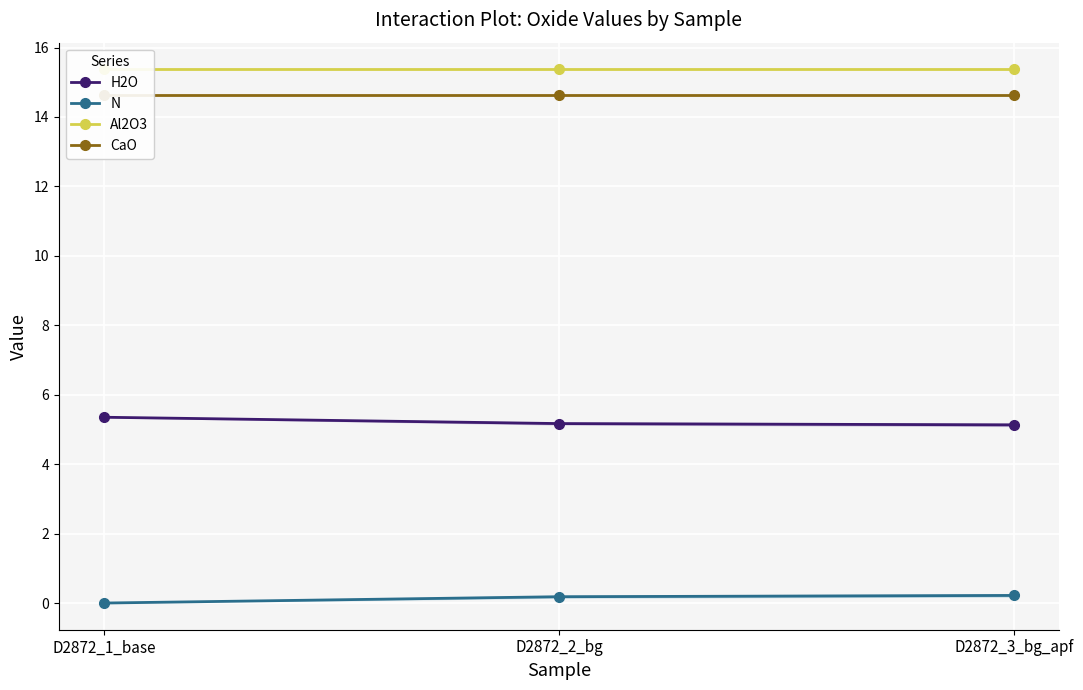

What is the lowest value of the Al2O3 series?

15.4